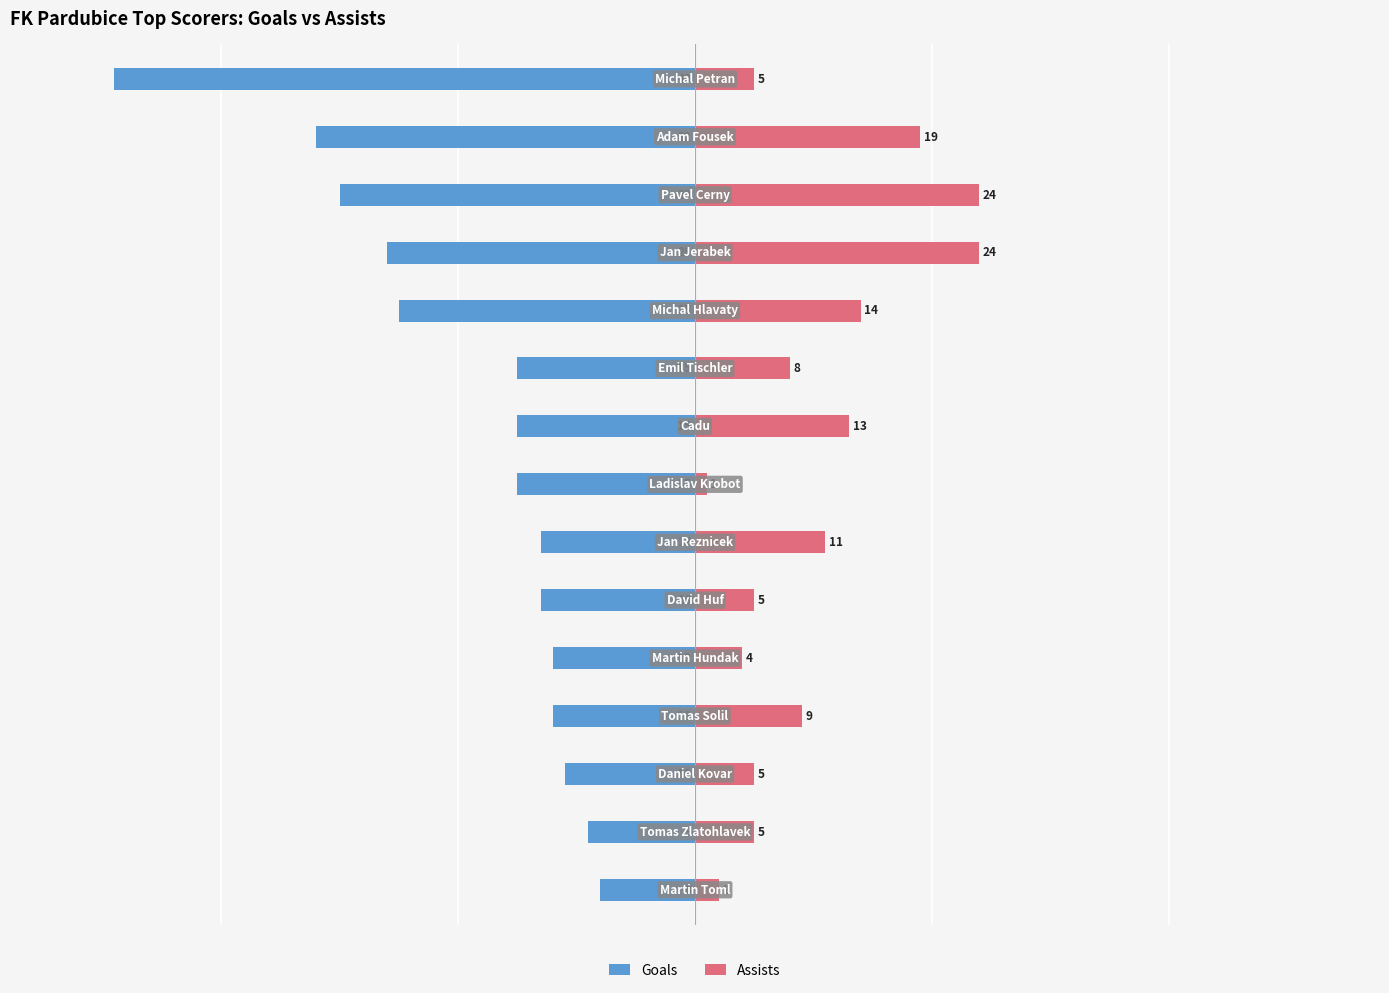

Reading left to right, what are all the values shown in this chart?

Goals: -49	-32	-30	-26	-25	-15	-15	-15	-13	-13	-12	-12	-11	-9	-8
Assists: 5	19	24	24	14	8	13	1	11	5	4	9	5	5	2